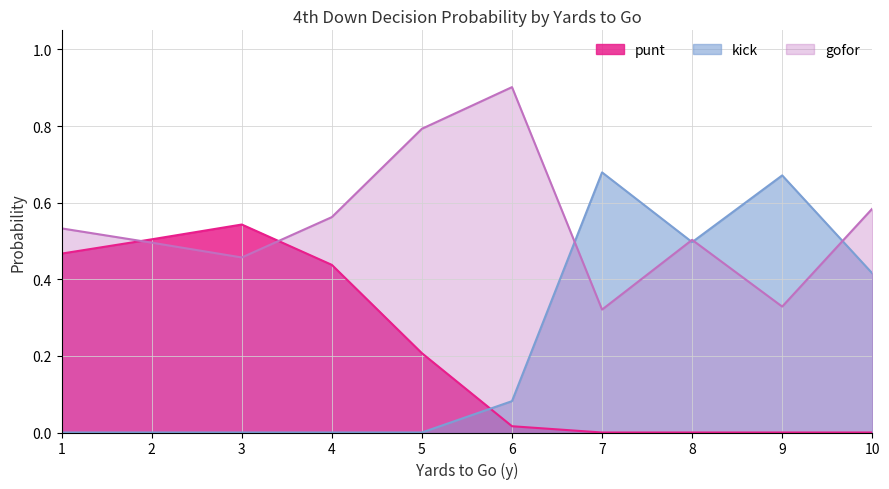

What are all the series names shown in the legend?

punt, kick, gofor